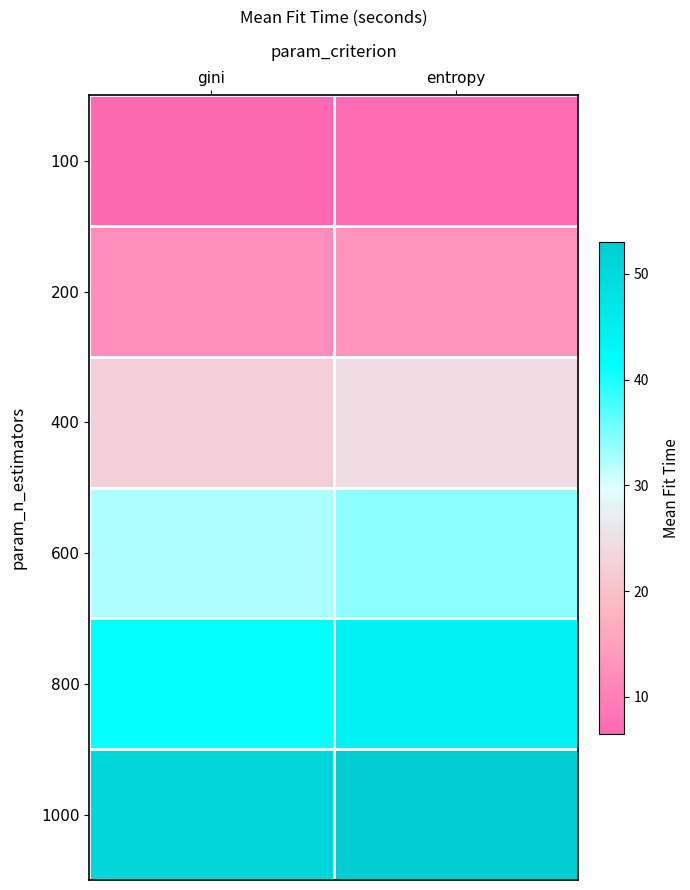

Reading right to left, what are all the values shown in this chart?

100: entropy=6.9	gini=6.5
200: entropy=13.4	gini=12.4
400: entropy=24.5	gini=22.4
600: entropy=34.1	gini=32.4
800: entropy=44.1	gini=41.1
1000: entropy=53.1	gini=50.8